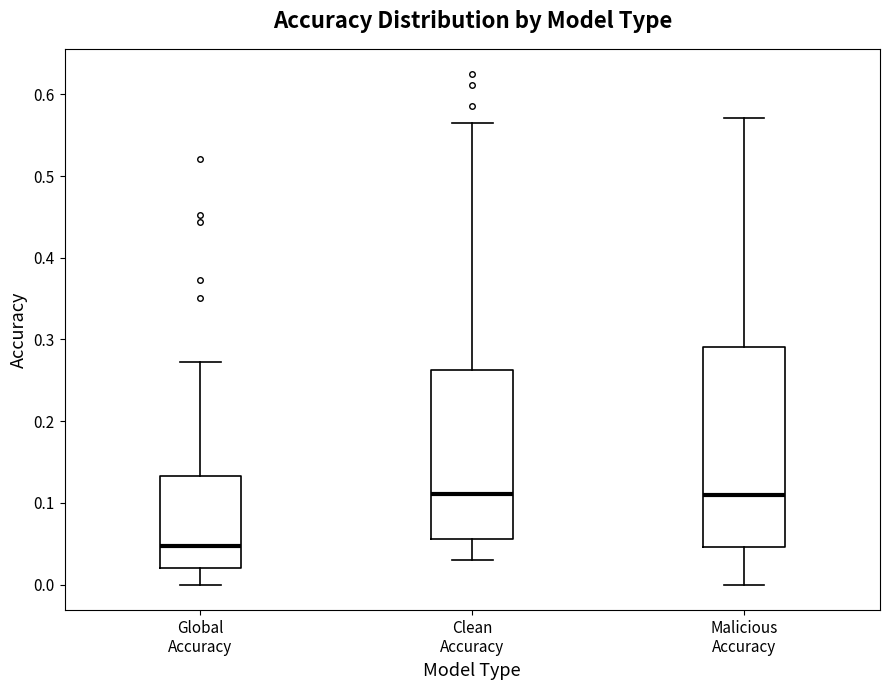

Comparing the boxes themselves (not the whiskers), which one is the tallest?

Malicious Accuracy